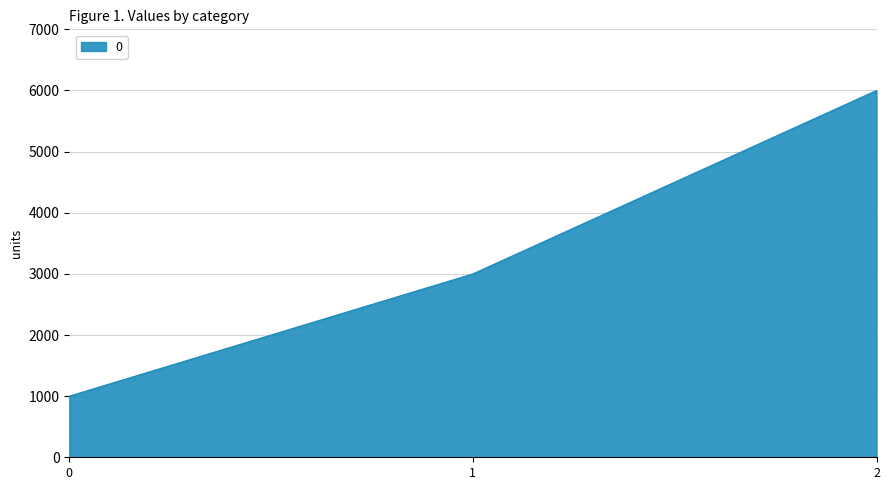

What is the difference between the values at 0 and 1?

2000